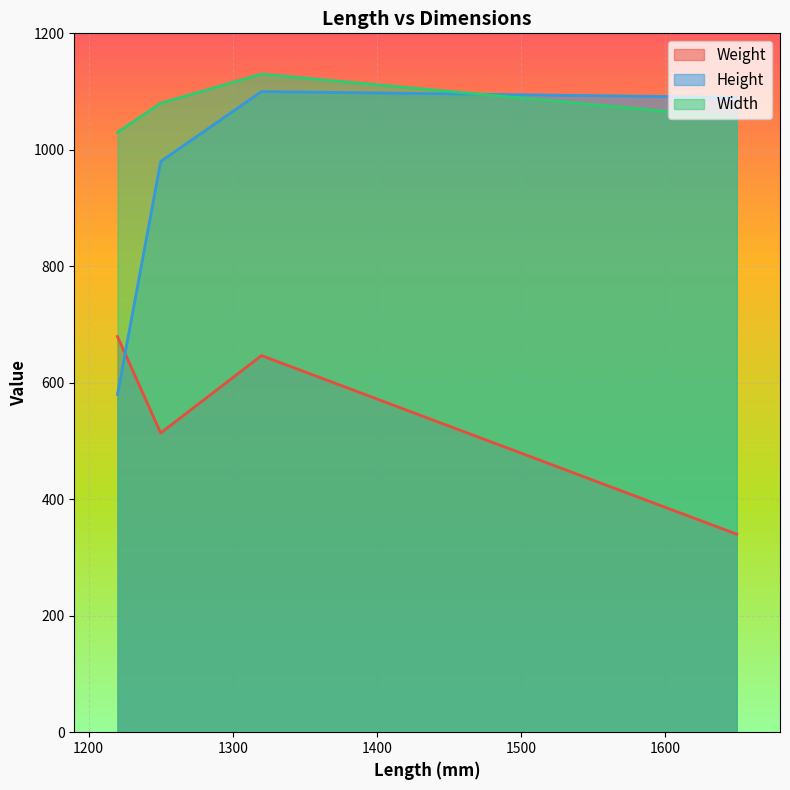

True or false: Height has a value of 980 at 30.

True